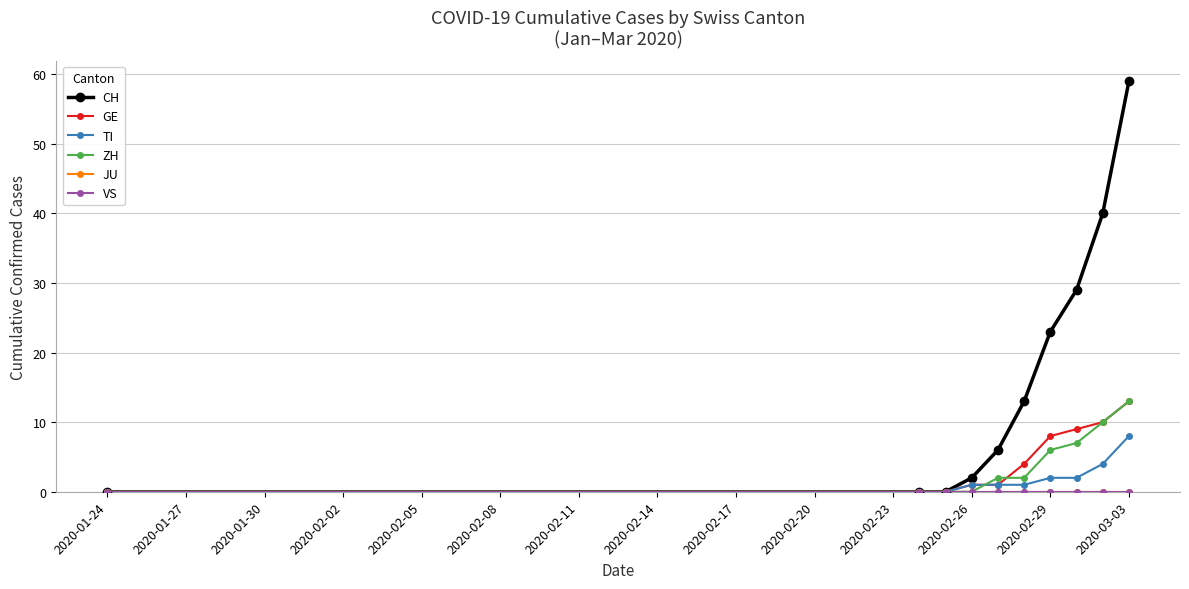

Does the chart have visible grid lines?

Yes